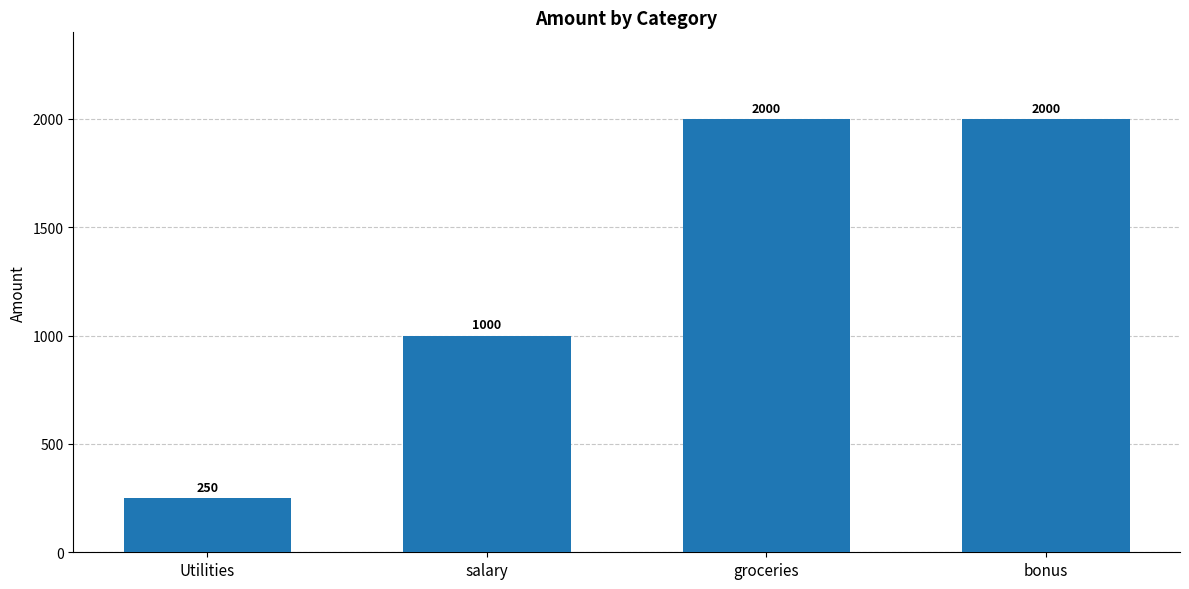

How many values are between 1000 and 2000?

3